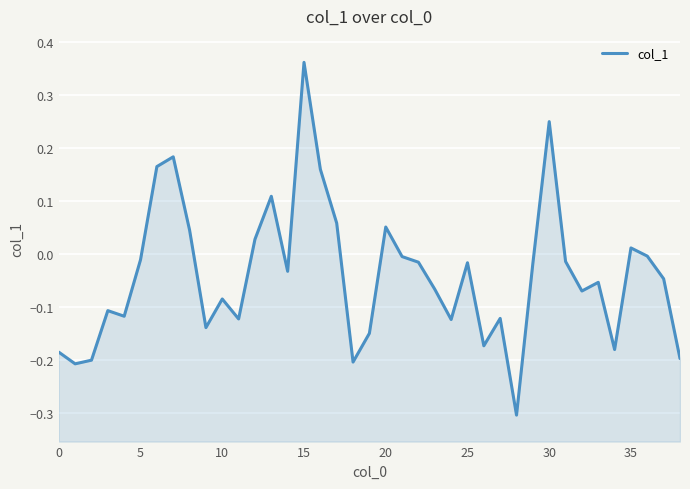

How many points are higher than both their immediate neighbors (excluding endpoints)?

11